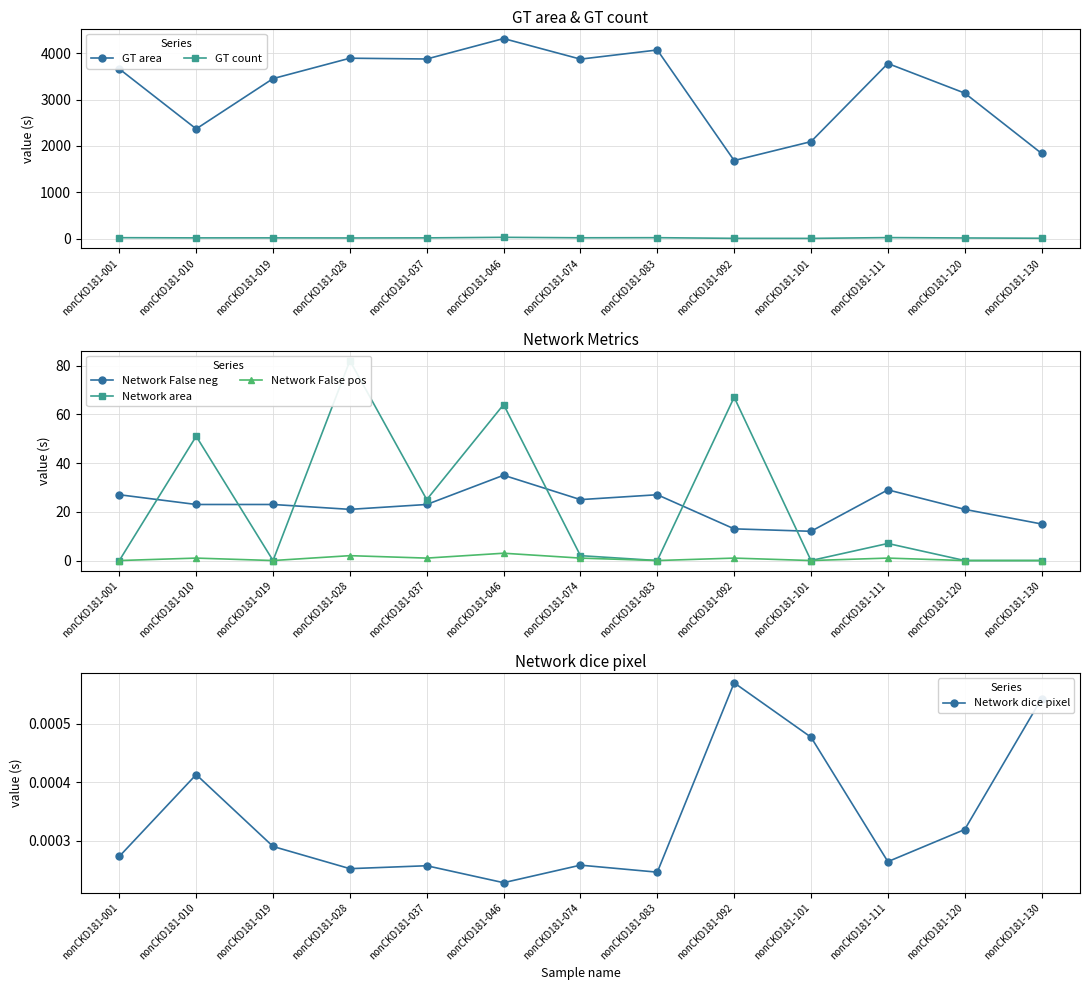

What is the approximate value of GT count at nonCKD181-037?

23